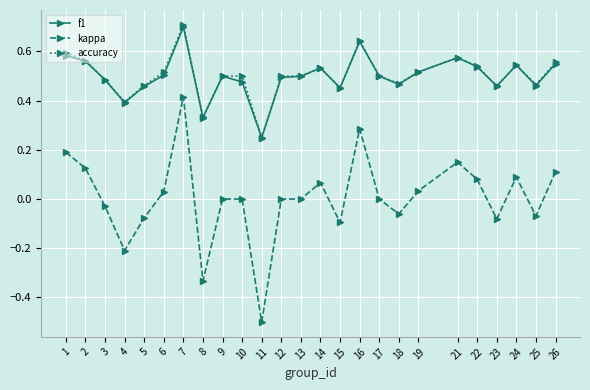

True or false: kappa and accuracy cross at least once.

False